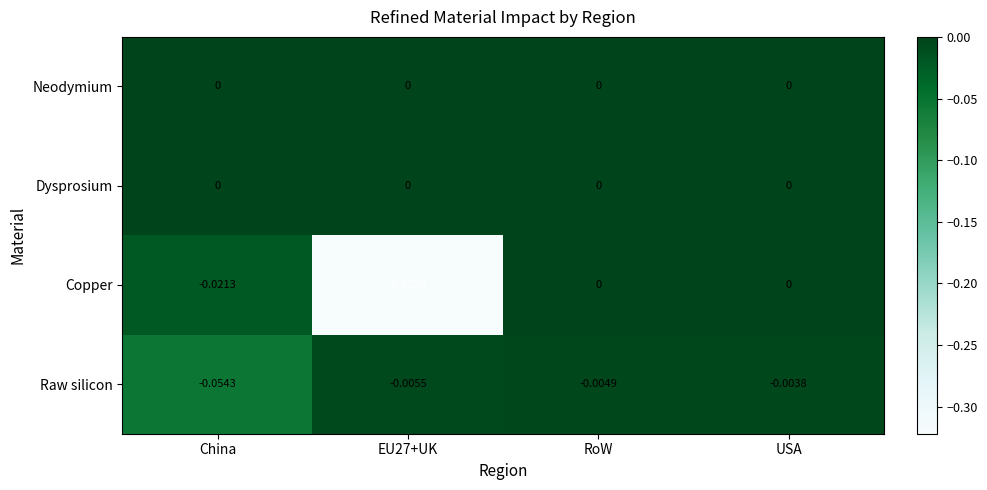

Is the value of Dysprosium at RoW greater than the value of Raw silicon at RoW?

Yes